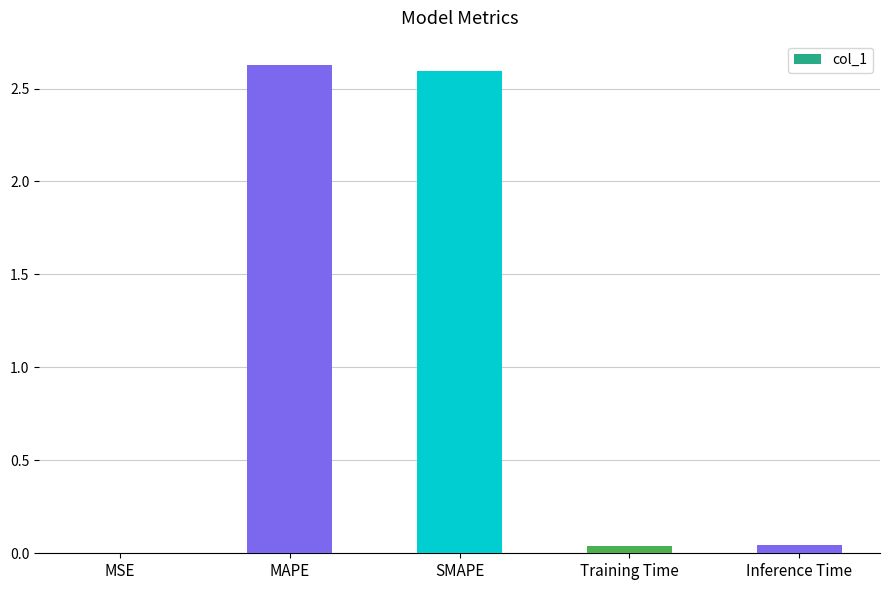

What is the maximum value shown in the chart?

2.6